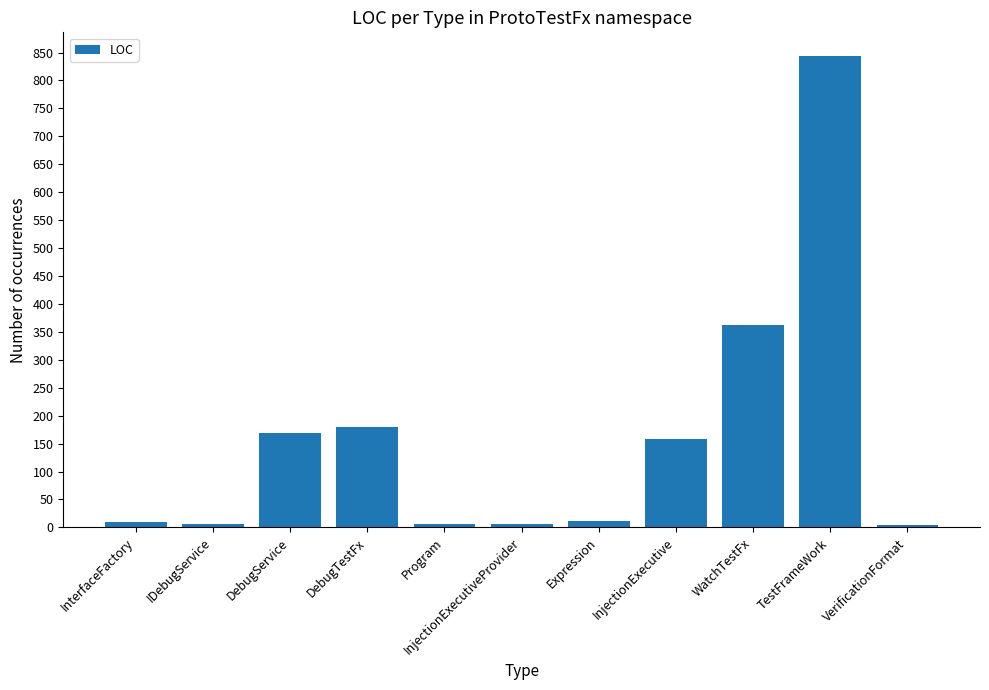

At which category does the chart reach its peak across all series?

TestFrameWork